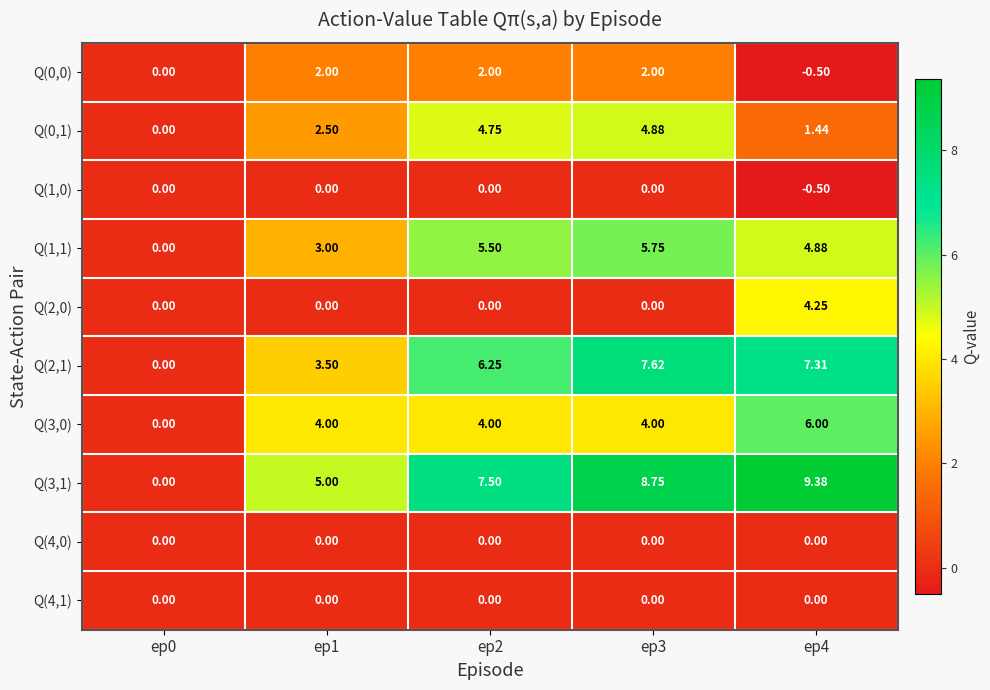

Reading left to right, list all the values displayed in this chart.

Q(0,0): ep0=0.0	ep1=2.0	ep2=2.0	ep3=2.0	ep4=-0.5
Q(0,1): ep0=0.0	ep1=2.5	ep2=4.8	ep3=4.9	ep4=1.4
Q(1,0): ep0=0.0	ep1=0.0	ep2=0.0	ep3=0.0	ep4=-0.5
Q(1,1): ep0=0.0	ep1=3.0	ep2=5.5	ep3=5.8	ep4=4.9
Q(2,0): ep0=0.0	ep1=0.0	ep2=0.0	ep3=0.0	ep4=4.2
Q(2,1): ep0=0.0	ep1=3.5	ep2=6.2	ep3=7.6	ep4=7.3
Q(3,0): ep0=0.0	ep1=4.0	ep2=4.0	ep3=4.0	ep4=6.0
Q(3,1): ep0=0.0	ep1=5.0	ep2=7.5	ep3=8.8	ep4=9.4
Q(4,0): ep0=0.0	ep1=0.0	ep2=0.0	ep3=0.0	ep4=0.0
Q(4,1): ep0=0.0	ep1=0.0	ep2=0.0	ep3=0.0	ep4=0.0